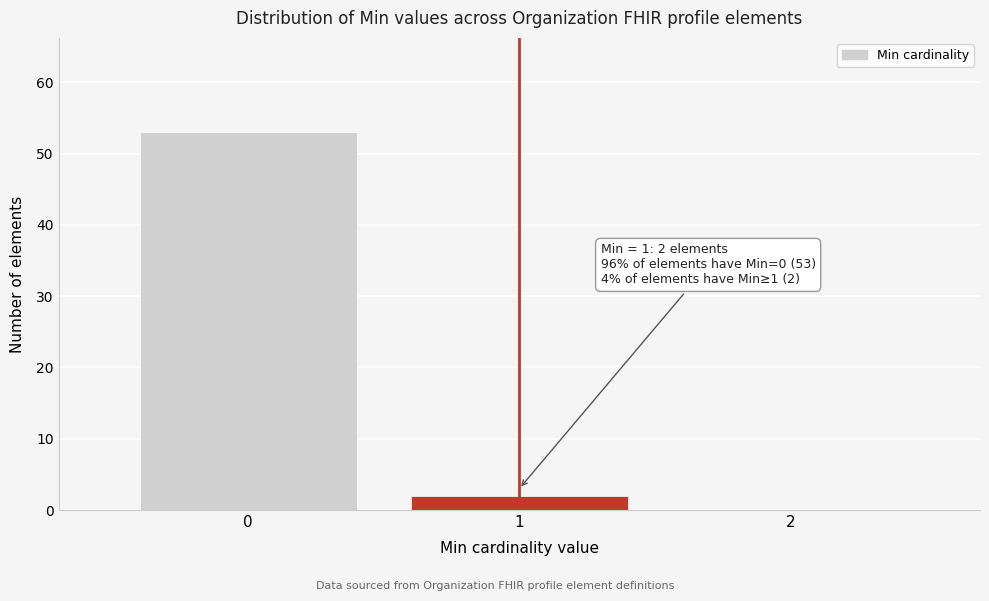

Which range on the x-axis has the tallest bar?

-0.5 to 0.5